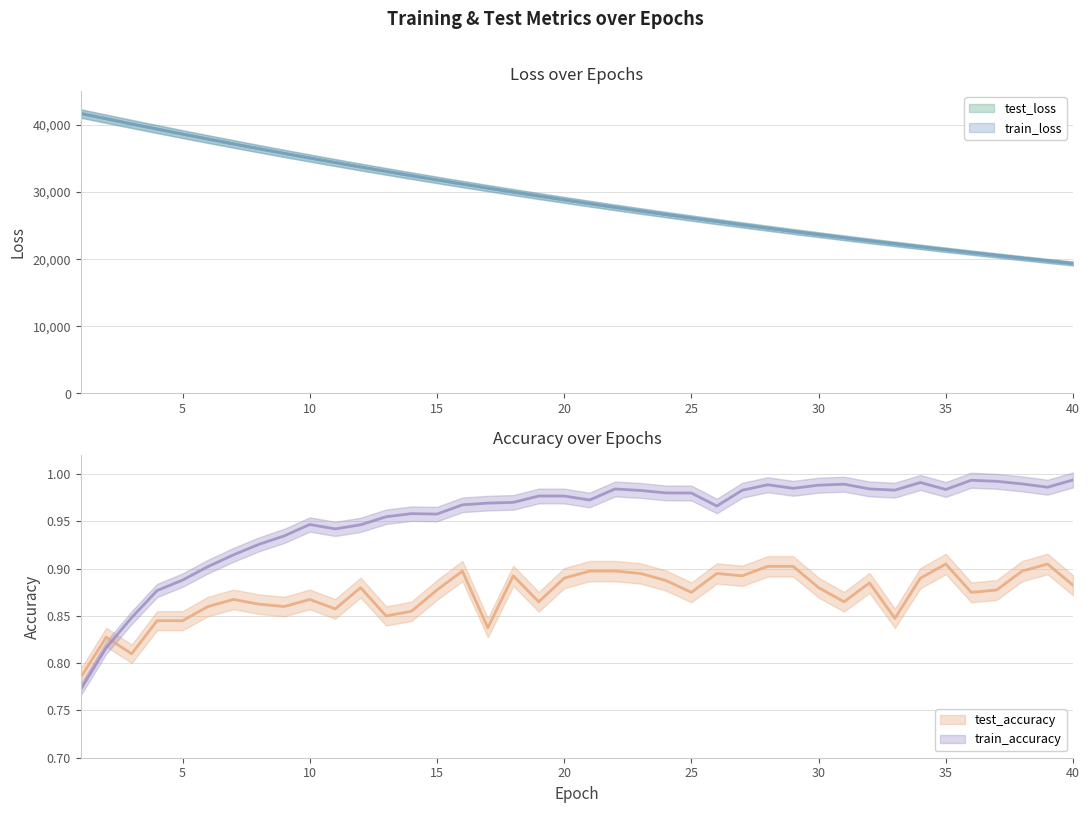

Where is the first local maximum for train_accuracy?

10